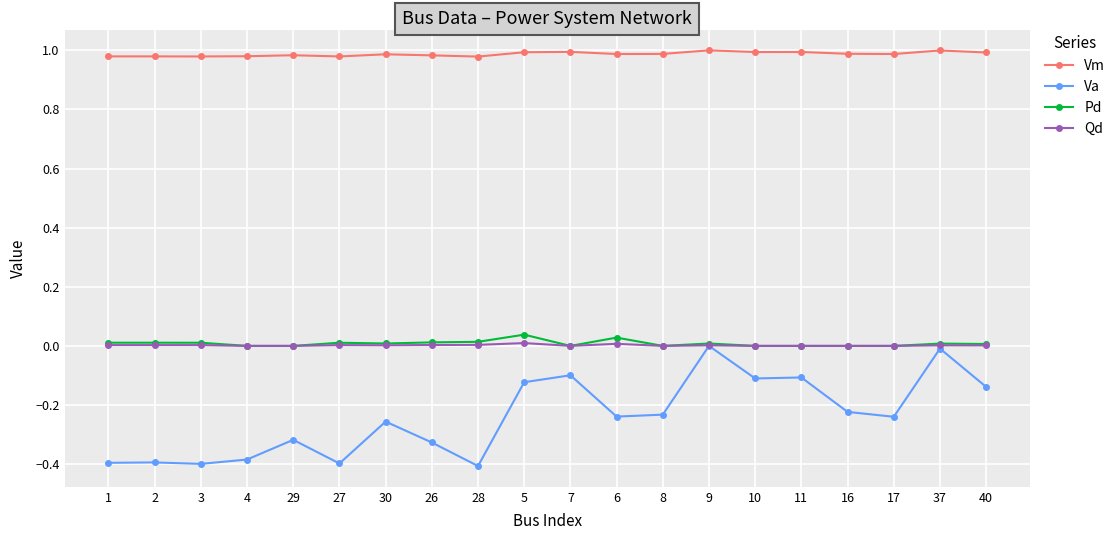

What position from the left is 7?

11